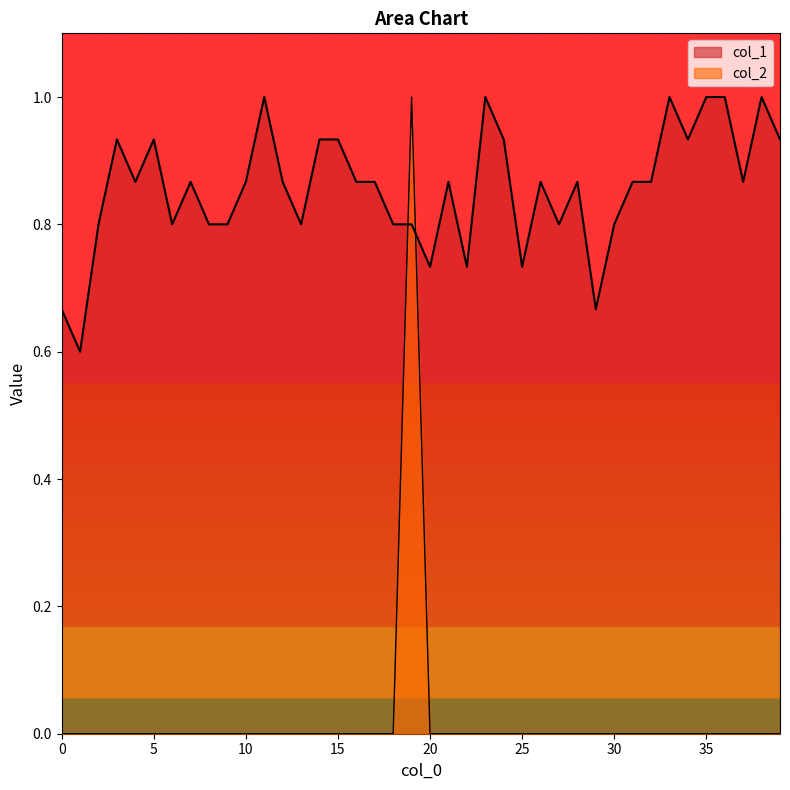

What is the maximum value shown in the chart?

1.0